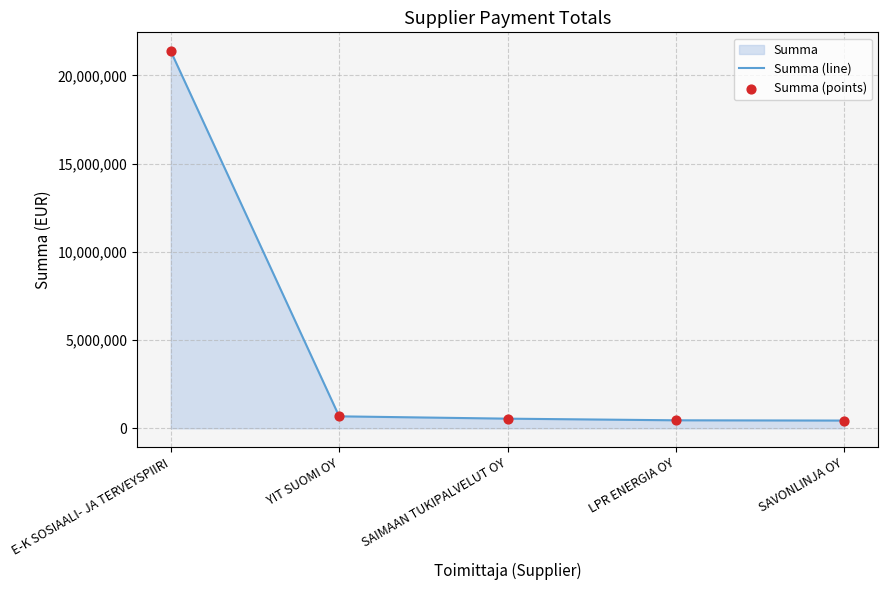

At which category is the sum across all series the highest?

E-K SOSIAALI- JA TERVEYSPIIRI